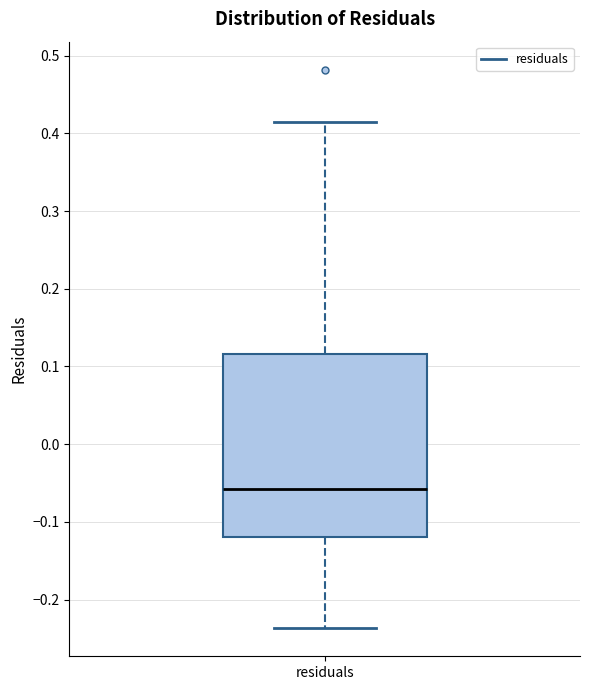

Where does the median line of the box for residuals sit on the y-axis? The values are not printed on the chart, so give them approximately, as read against the axis.

-0.06